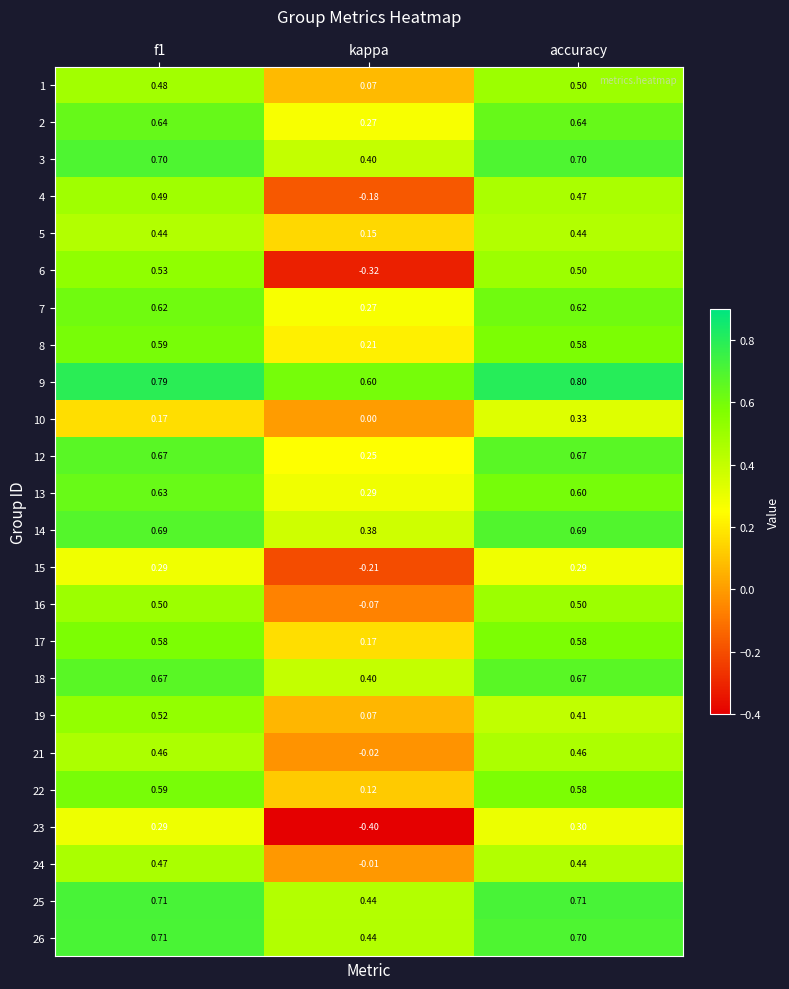

Is the value of 21 at f1 greater than the value of 24 at f1?

No